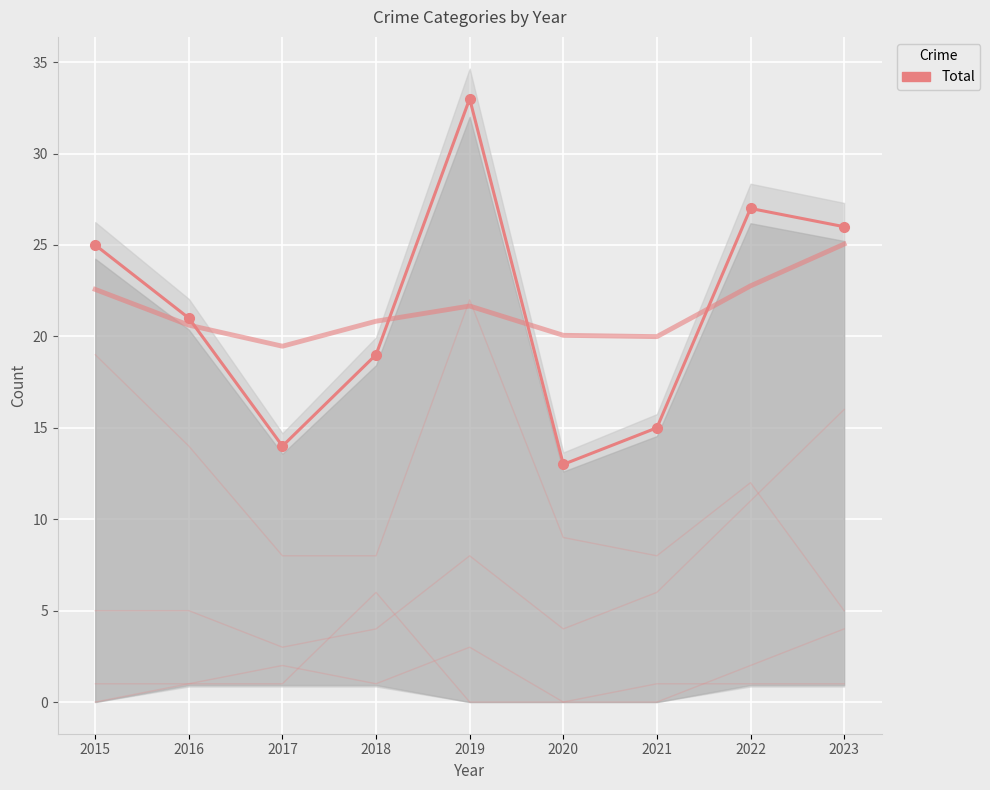

Which category has the lowest value across all series?

2020